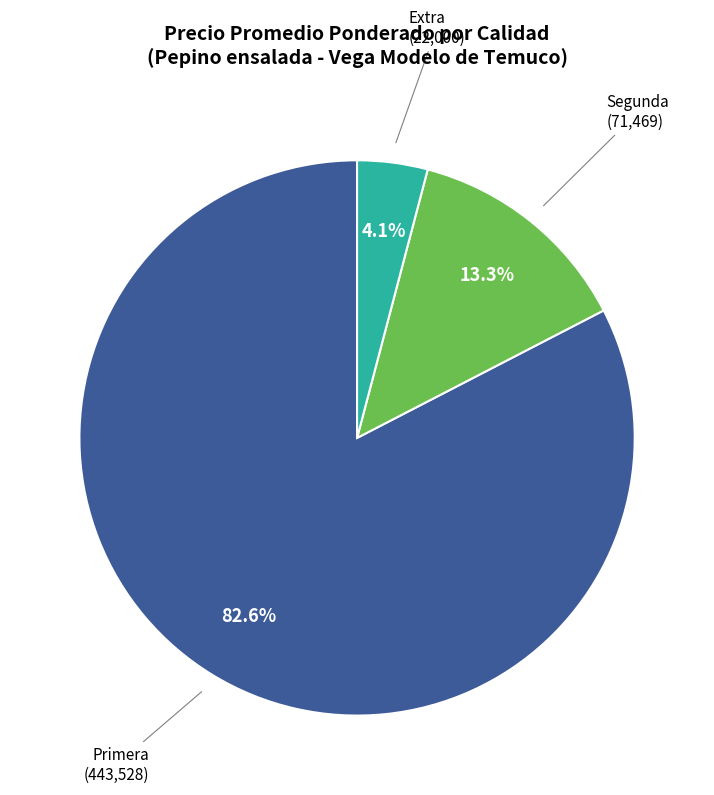

Is there any slice that represents more than half of the pie?

Yes